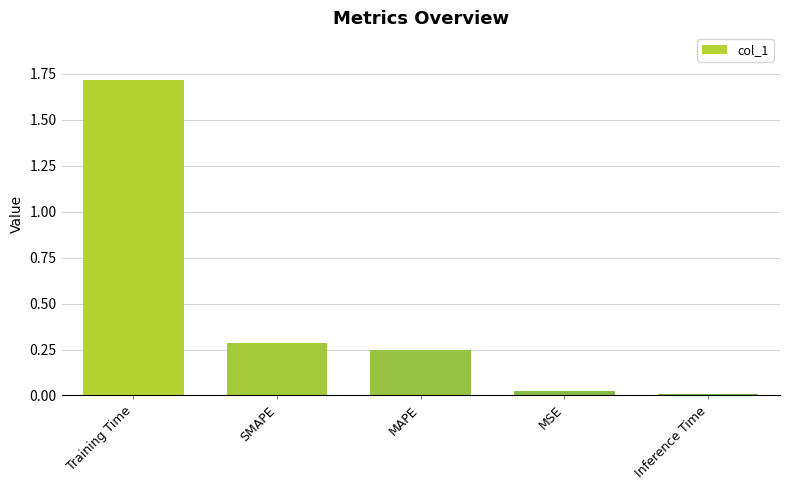

Which has a higher value, Inference Time or Training Time?

Training Time